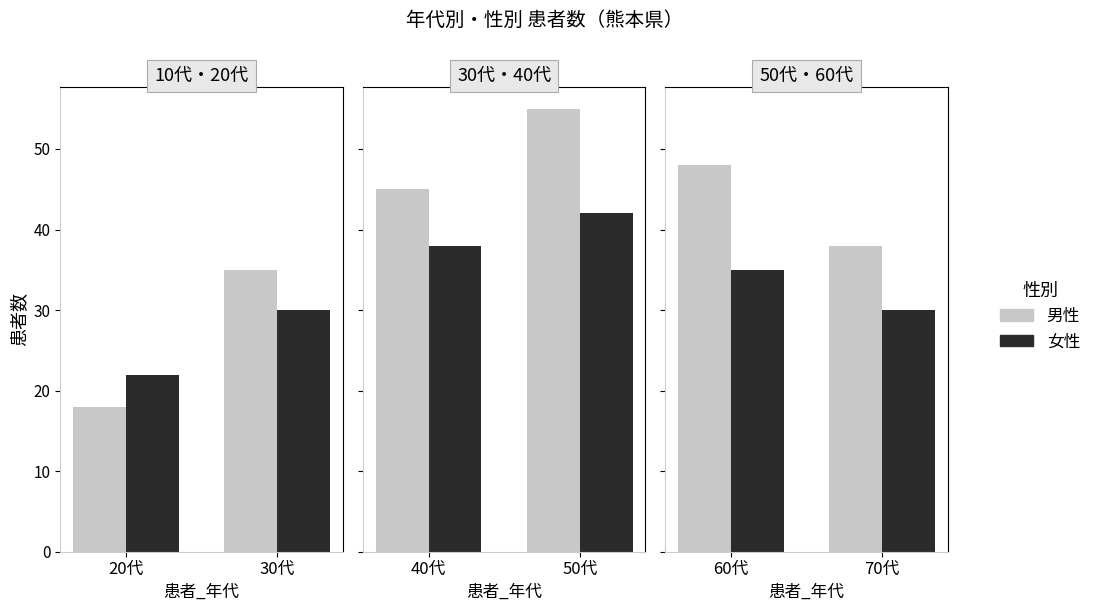

Rank the series by their maximum value, from highest to lowest.

男性, 女性